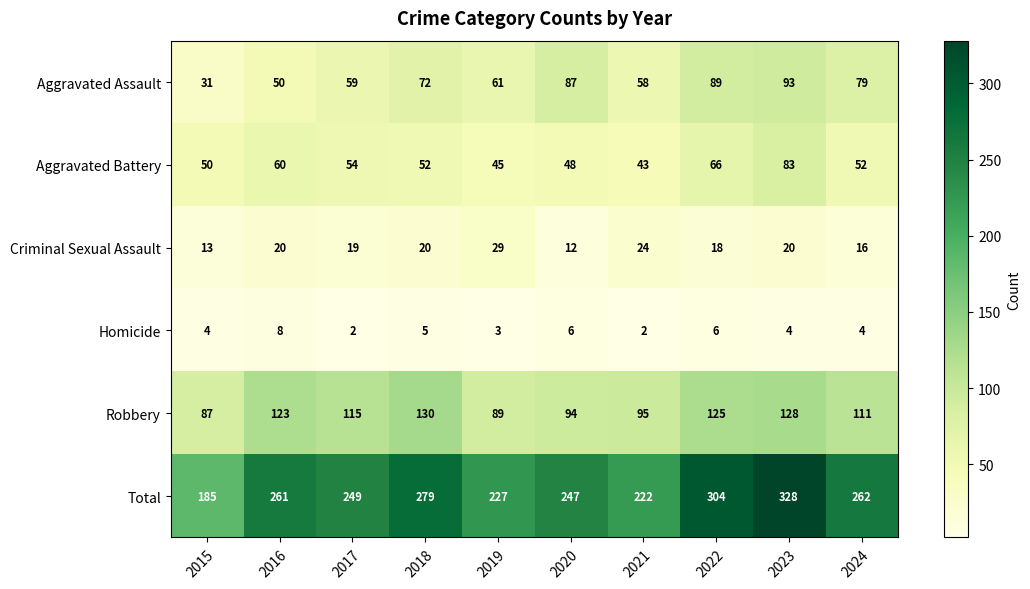

List the series in order of their peak value, highest first.

Total, Robbery, Aggravated Assault, Aggravated Battery, Criminal Sexual Assault, Homicide